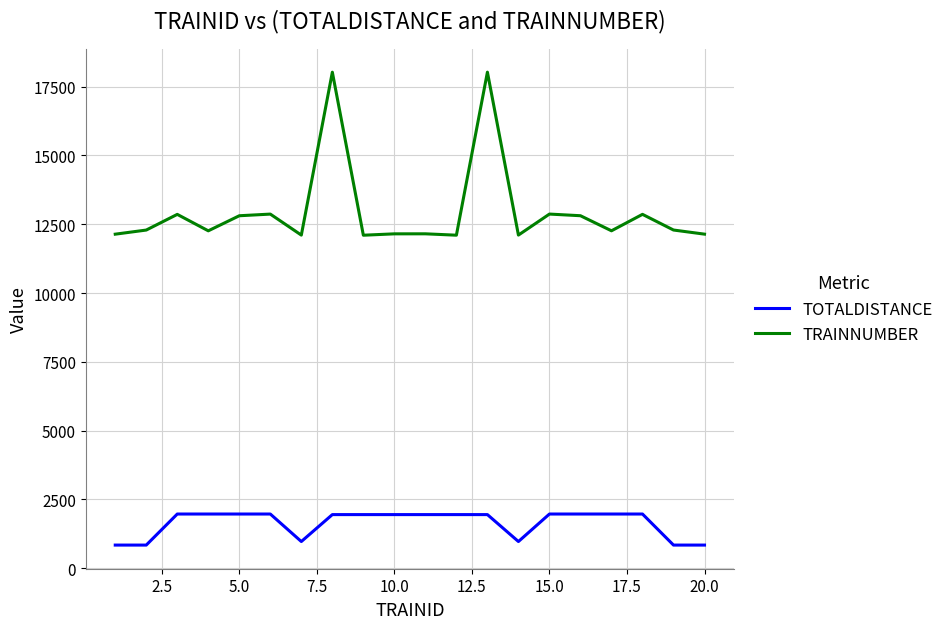

True or false: TRAINNUMBER and TOTALDISTANCE cross at least once.

False